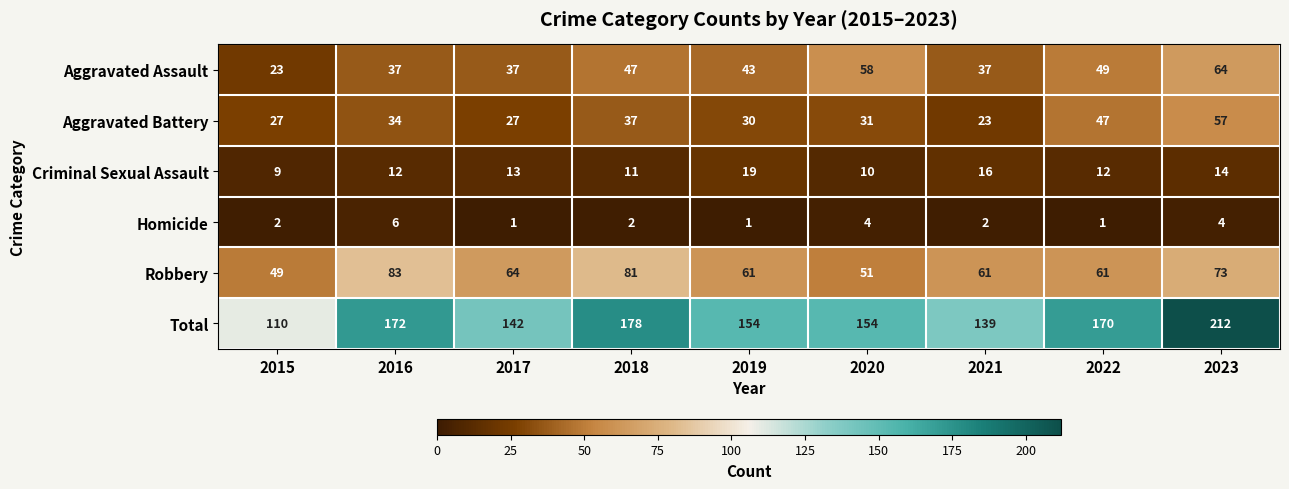

Rank the series at 2023 from lowest to highest value.

Homicide, Criminal Sexual Assault, Aggravated Battery, Aggravated Assault, Robbery, Total